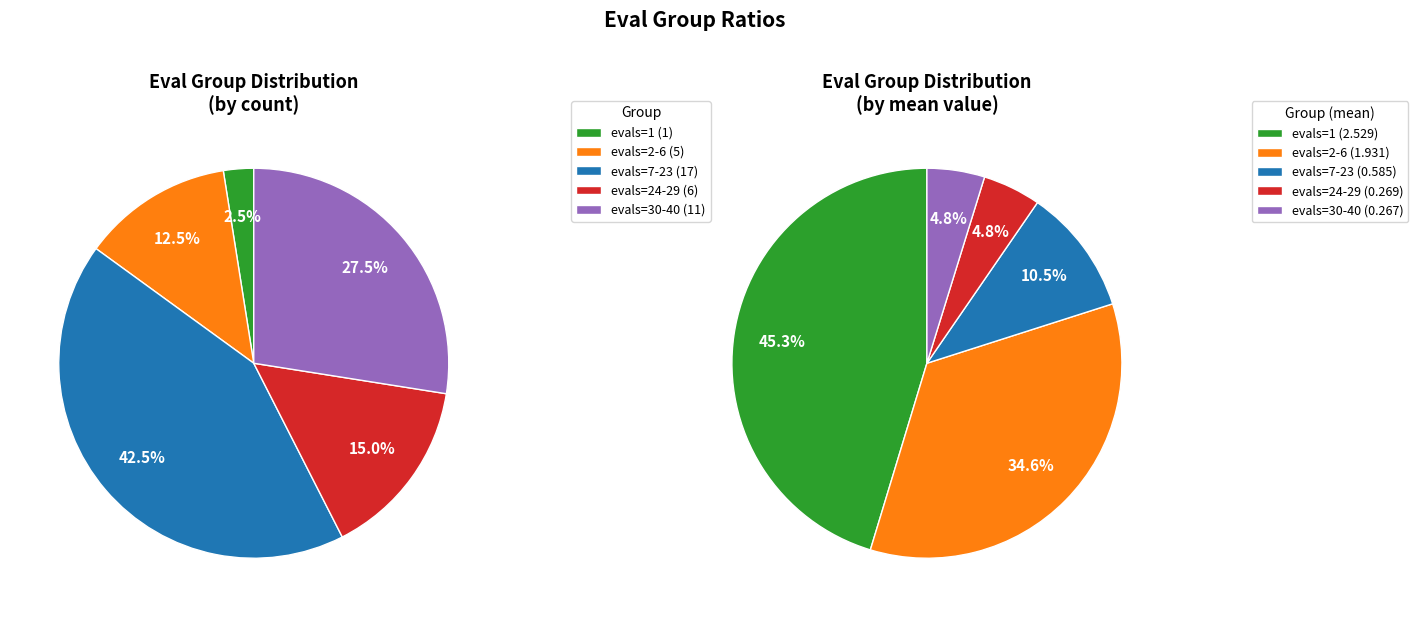

To the nearest percent, what is the difference between the largest and smallest slice percentages?

41%